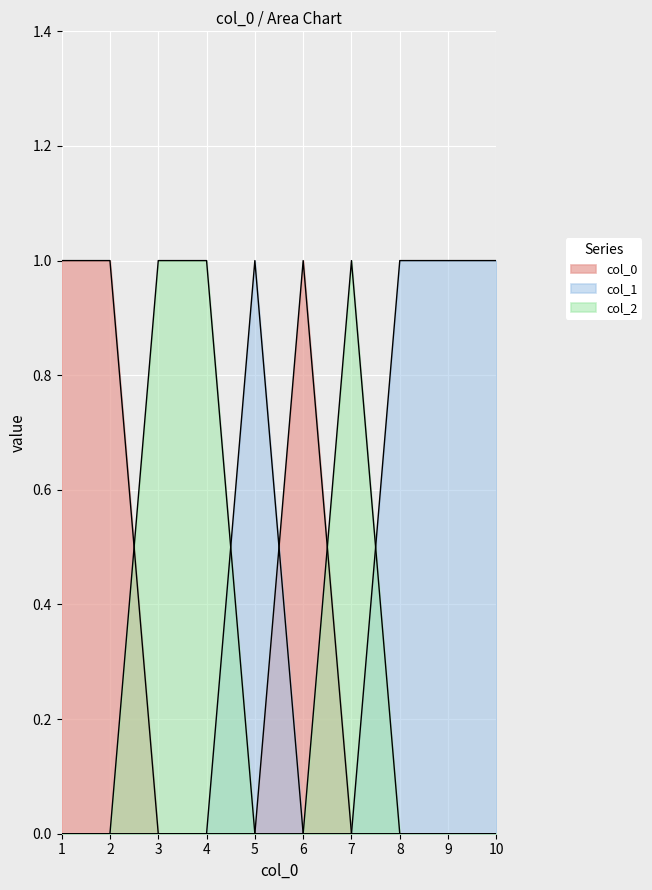

What is the maximum value for col_0_vals?

1